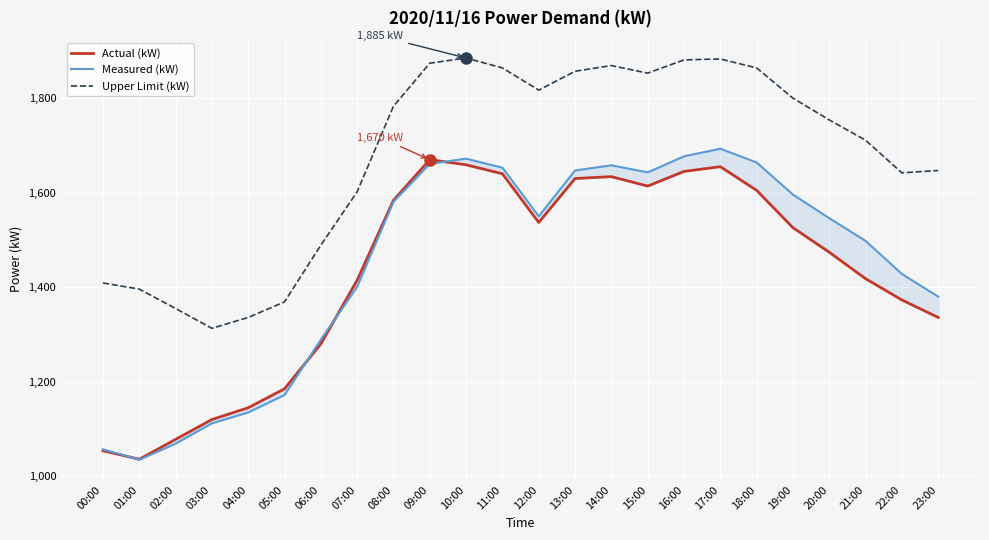

How many data points in Measured (kW) are above 1550?

11